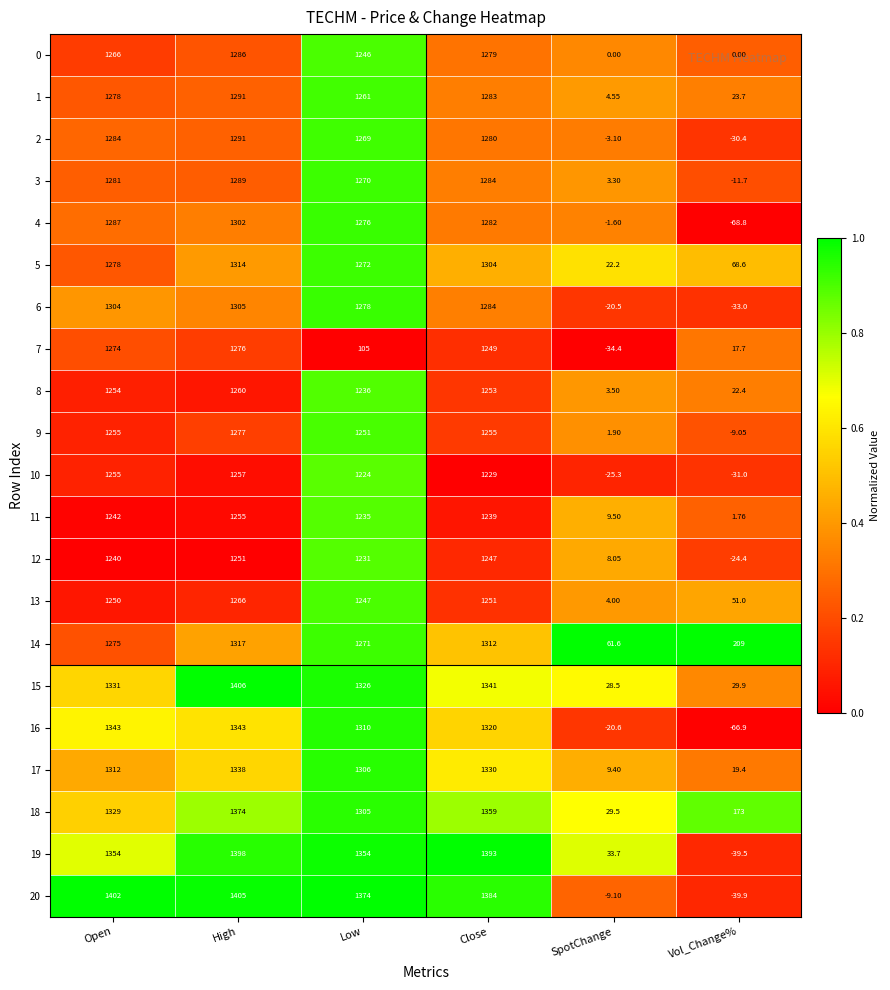

Which label corresponds to the smallest value in the chart?

Vol_Change%